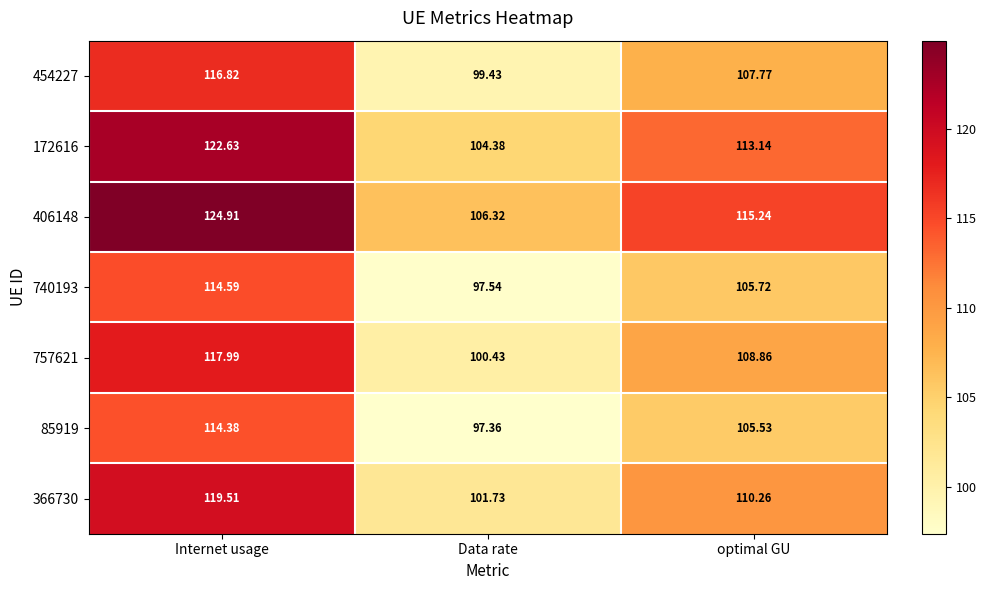

List the labels in order of 740193 value, largest first.

Internet usage, optimal GU, Data rate